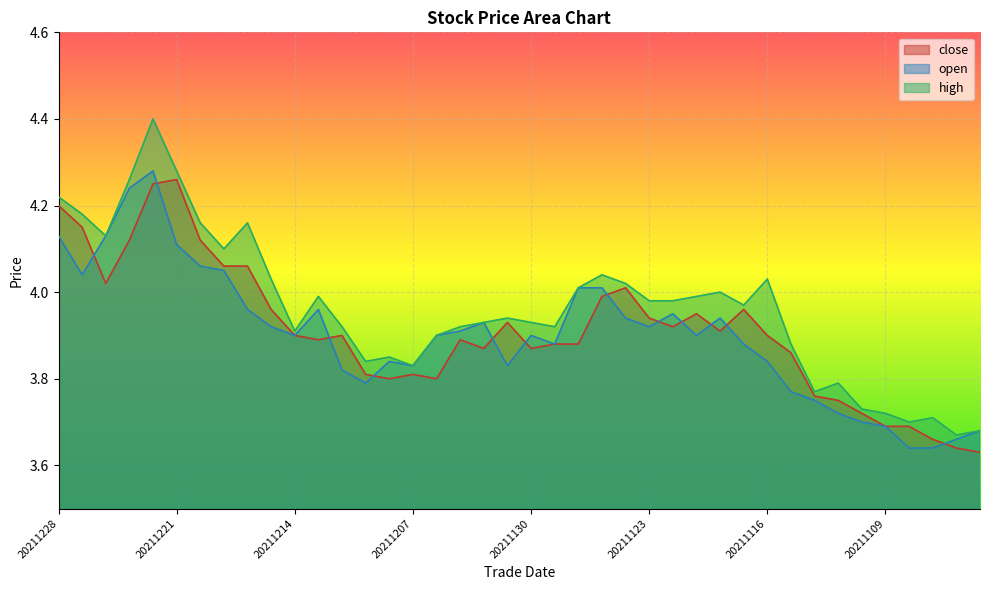

What is the difference between the highest and lowest values at 20211124?

0.1